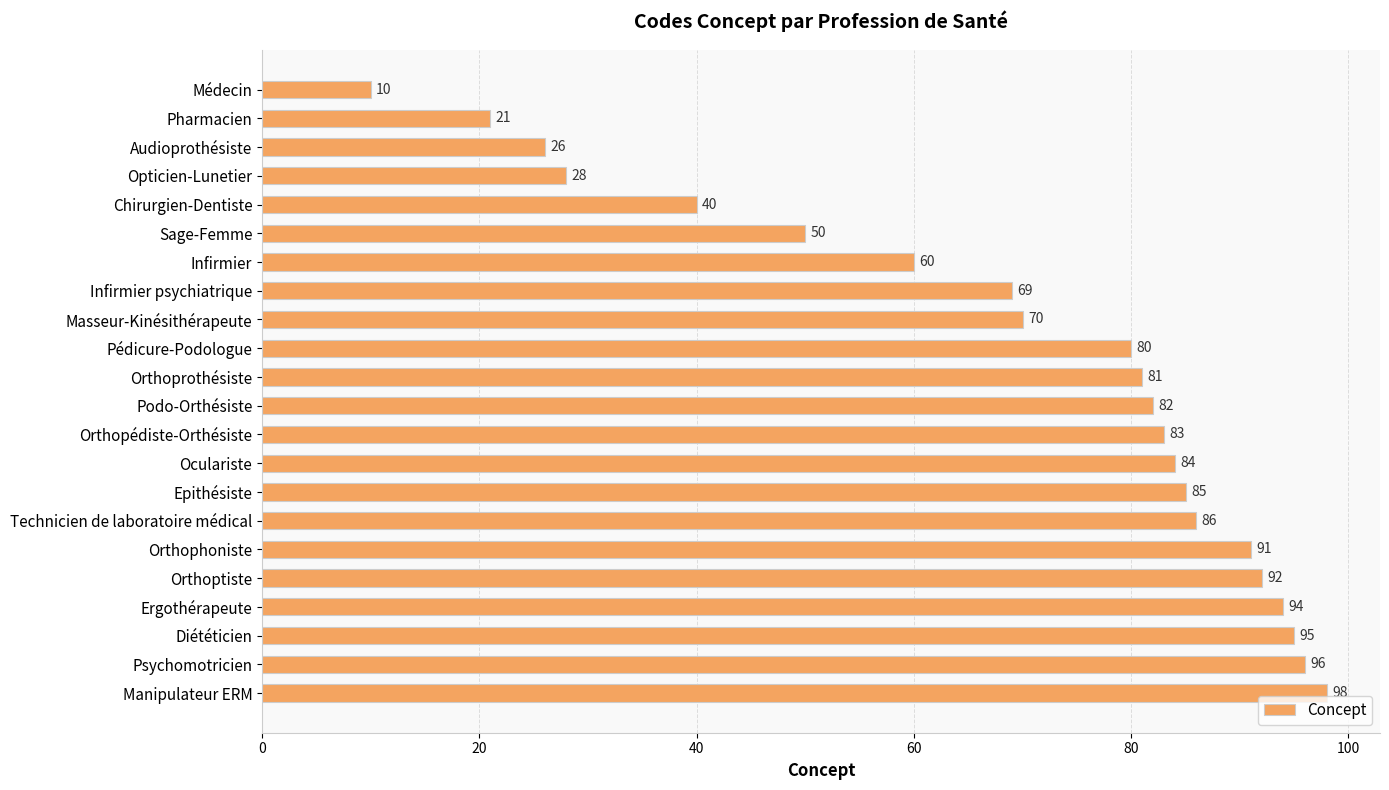

Between Manipulateur ERM and Sage-Femme, which is larger?

Manipulateur ERM